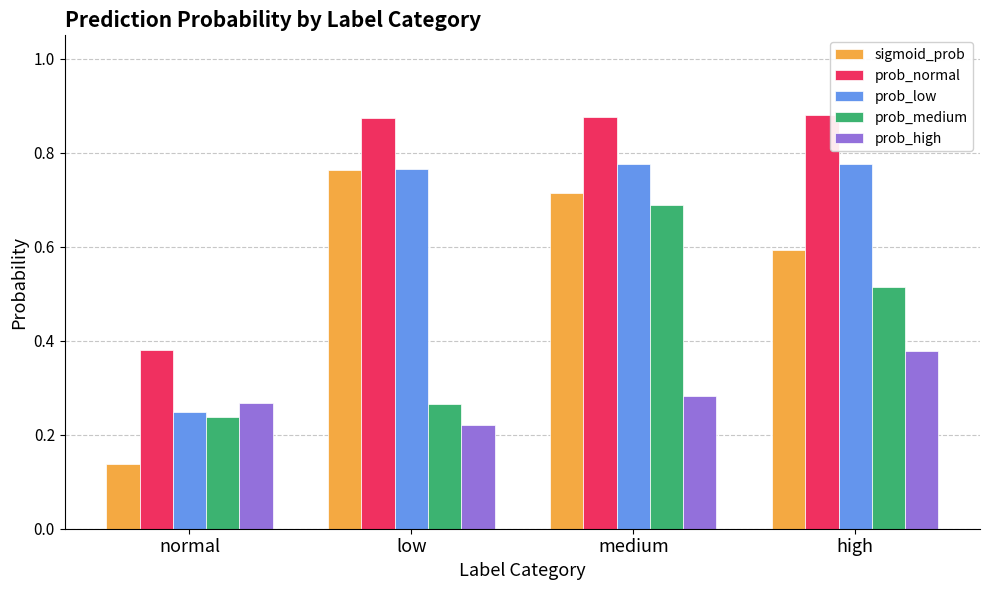

What is the label of the 4th bar from the left?

high